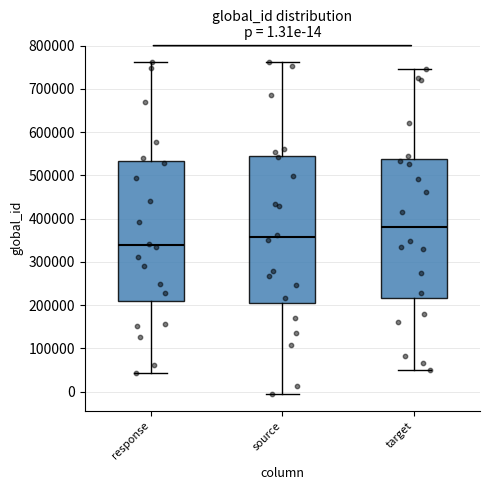

Which box's median line is the highest?

target